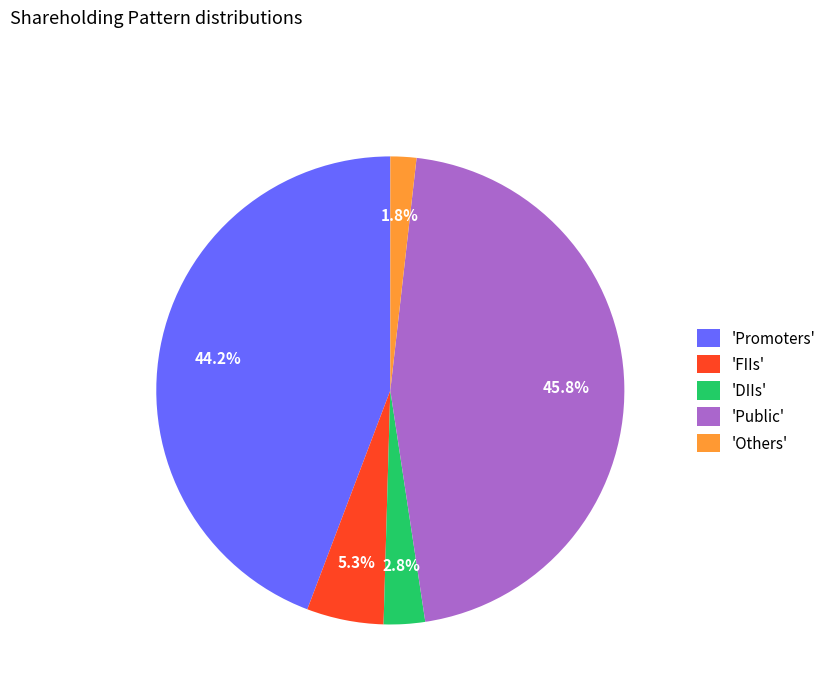

Between 'DIIs' and 'FIIs', which is larger?

'FIIs'